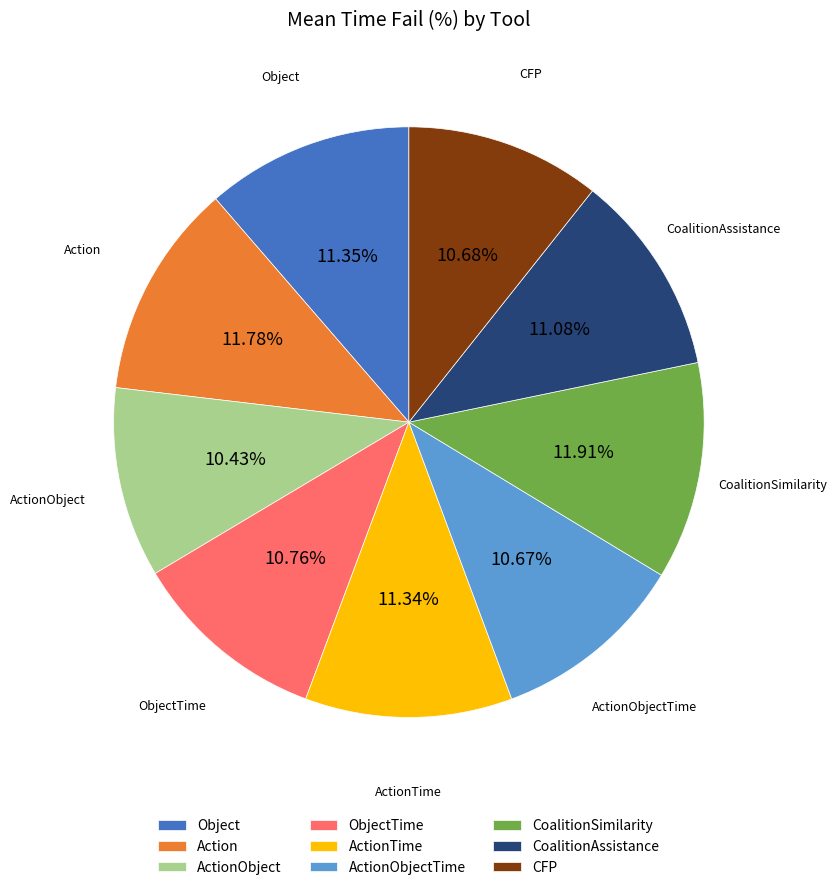

To the nearest percent, what is the difference between the largest and smallest slice percentages?

1%